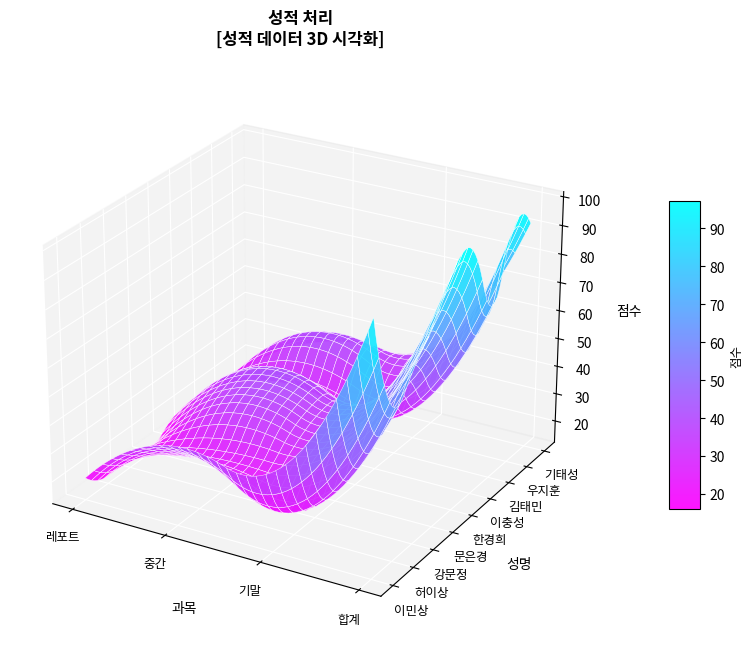

Rank the categories by 김태민 value from highest to lowest.

3, 1, 2, 0